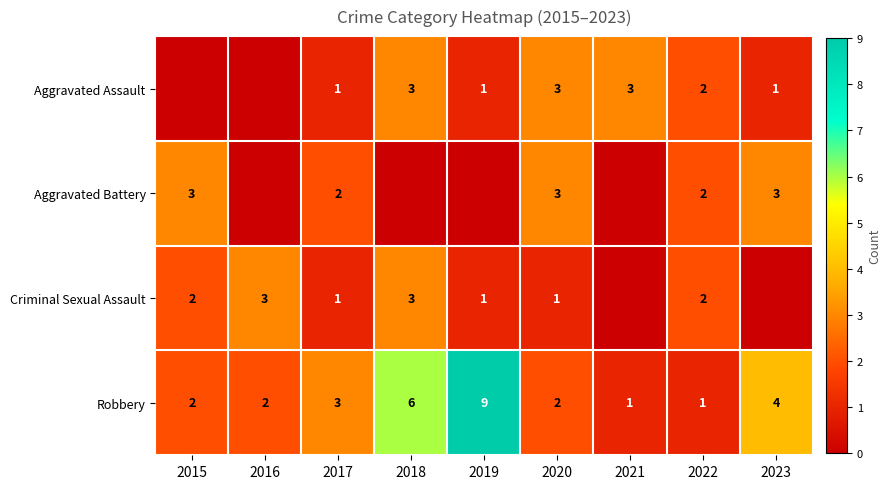

Count the Robbery values in the range 2 to 4.

5